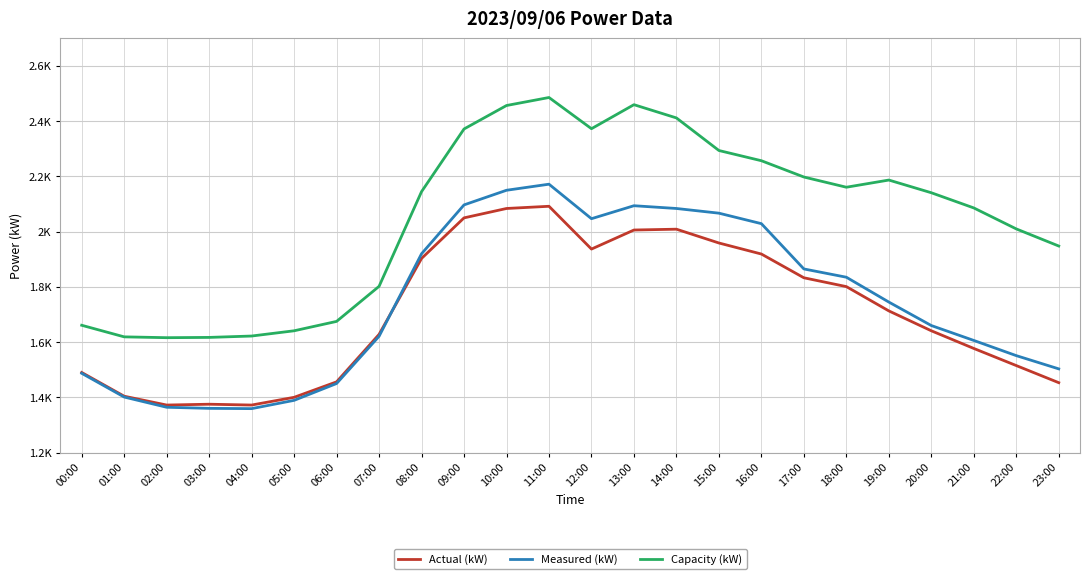

Which series has the largest total across all categories?

Capacity (kW)